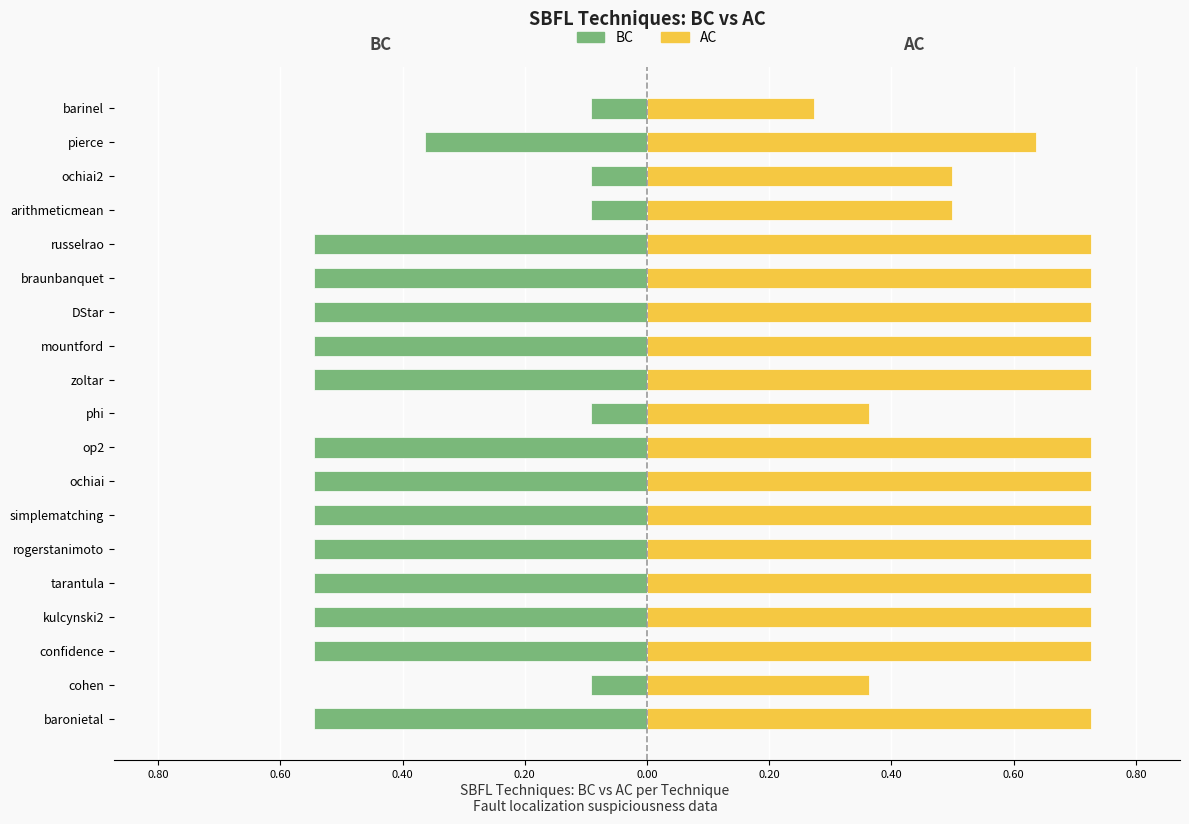

What is the sum of all BC values?

-7.9